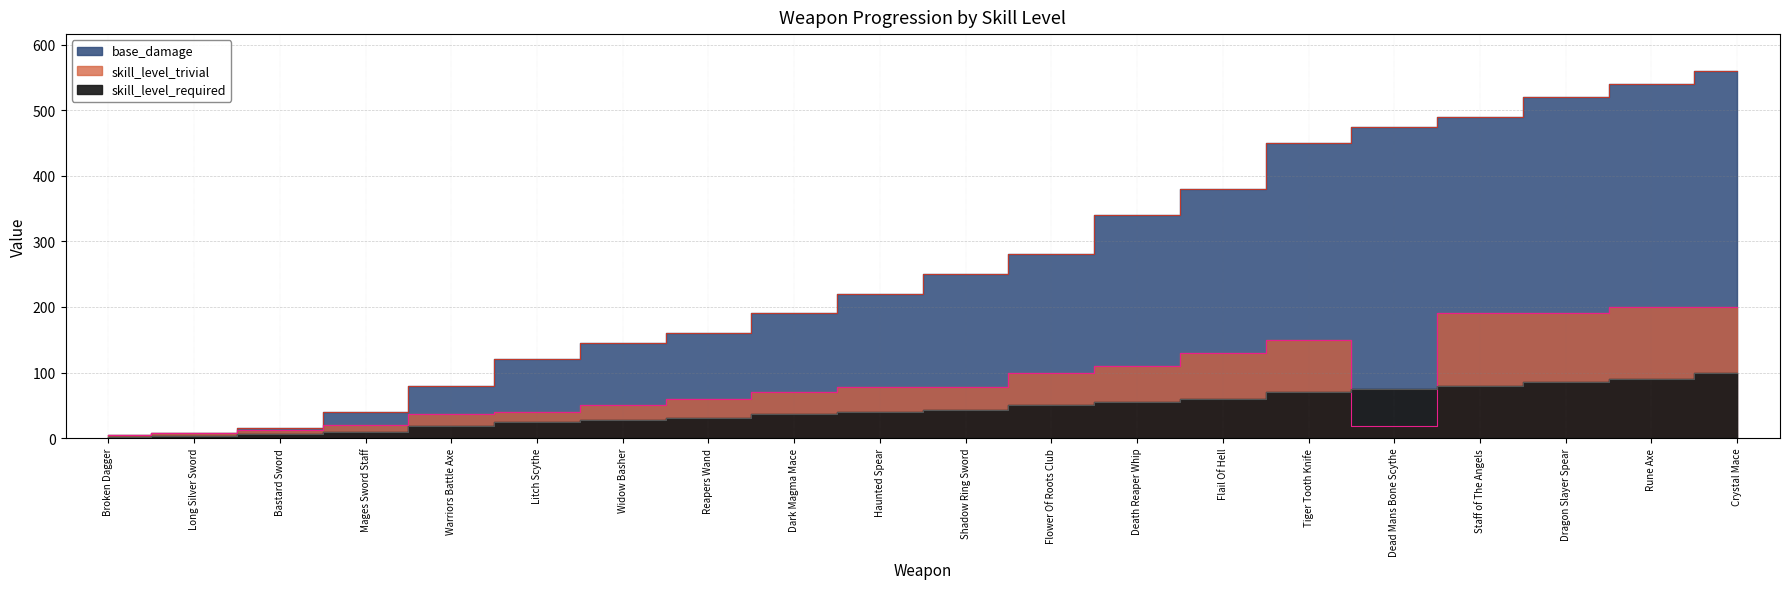

At which category does skill_level_trivial reach its first local peak?

Tiger Tooth Knife